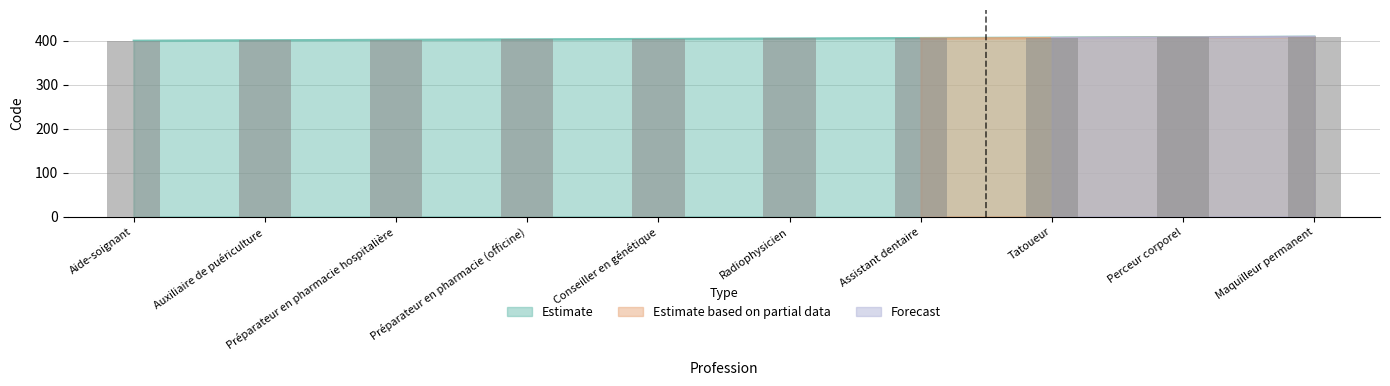

At which category does the chart reach its peak across all series?

Maquilleur permanent